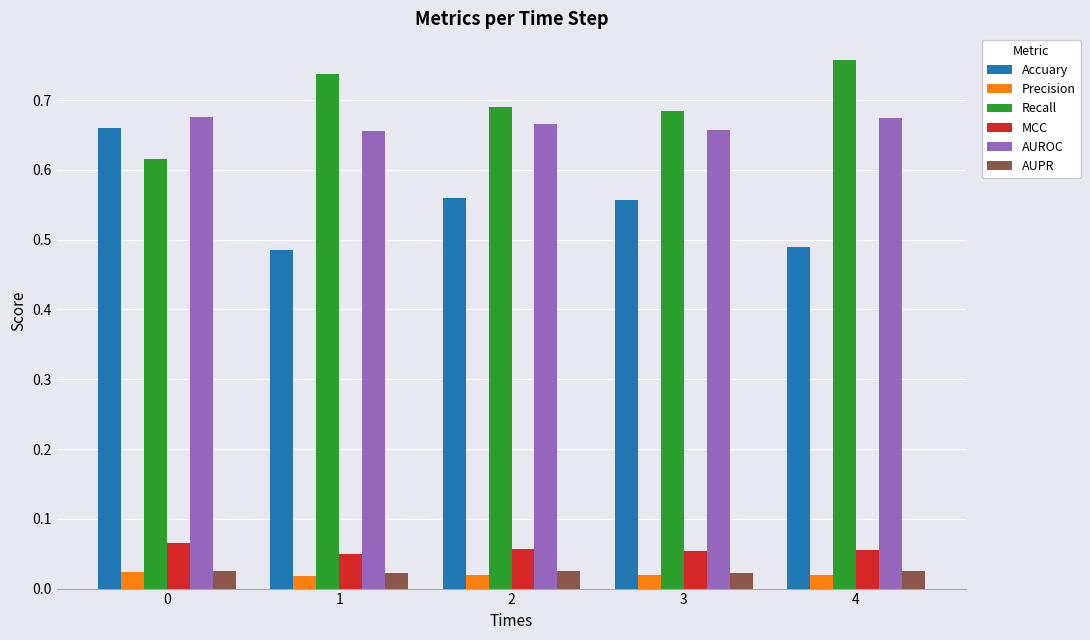

What is the total value across all series at 1?

2.0